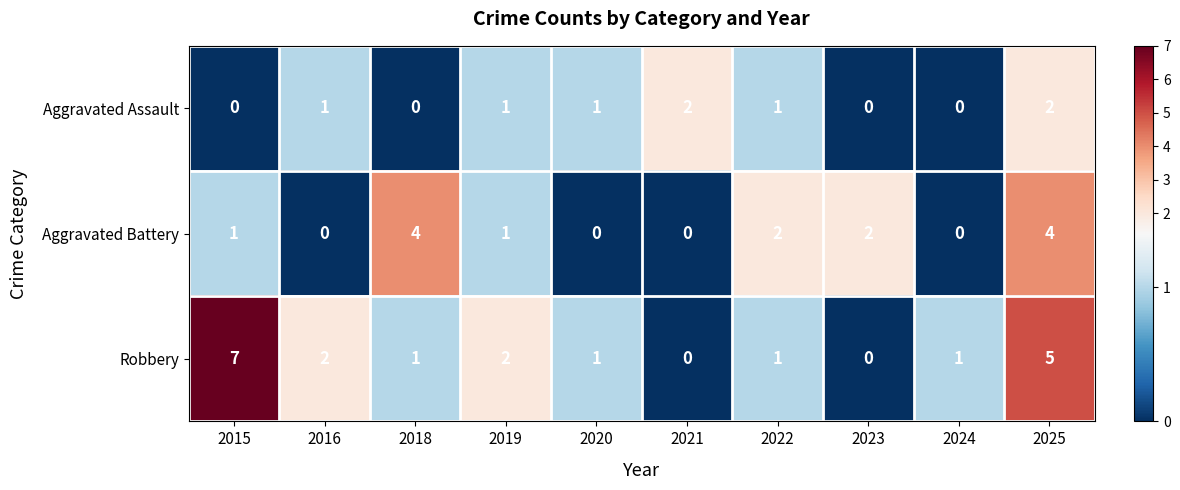

Rank the series by their maximum value, from lowest to highest.

Aggravated Assault, Aggravated Battery, Robbery